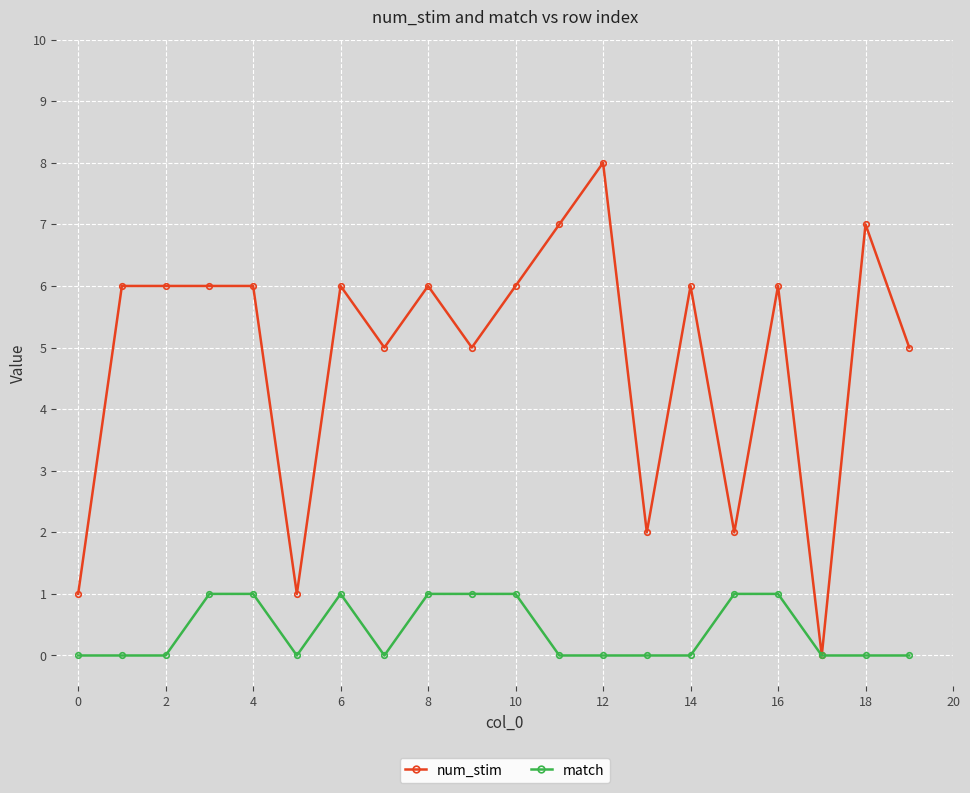

What is the value of the num_stim point at the 14th from the left?

2